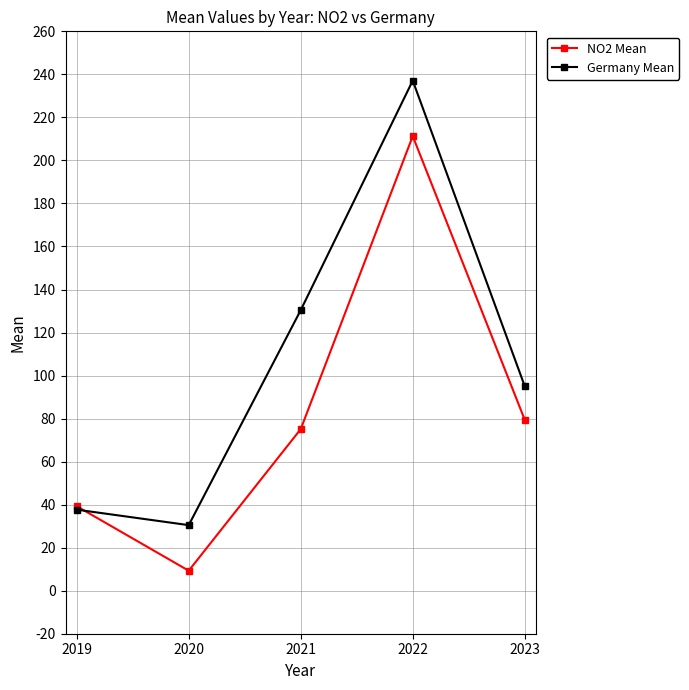

The NO2 Mean series shows 211.3 at 2022. True or false?

True